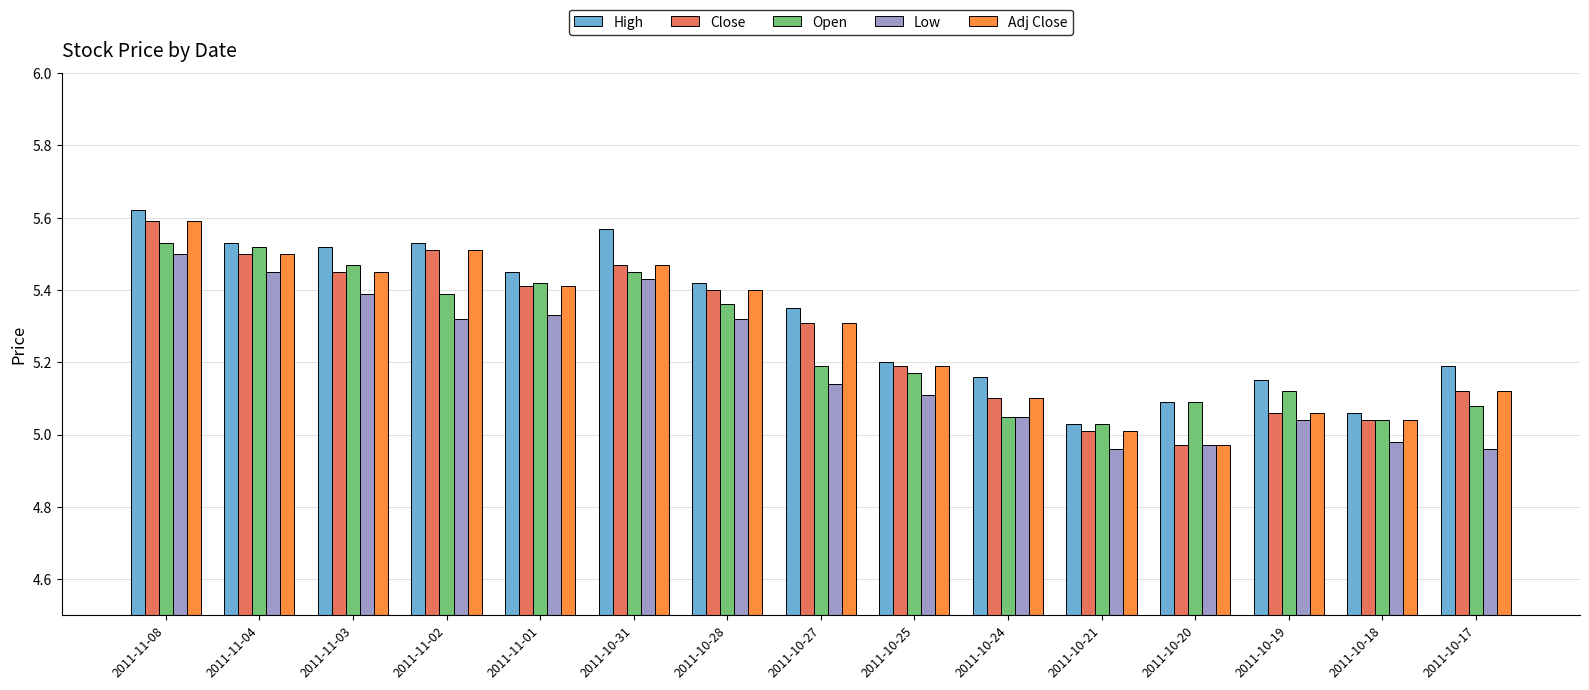

What are all the series names shown in the legend?

High, Close, Open, Low, Adj Close